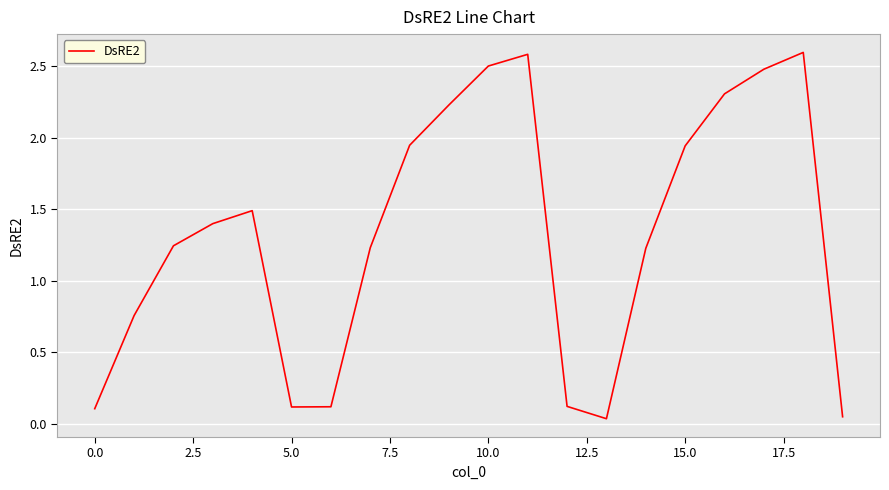

What is the maximum value shown in the chart?

2.6